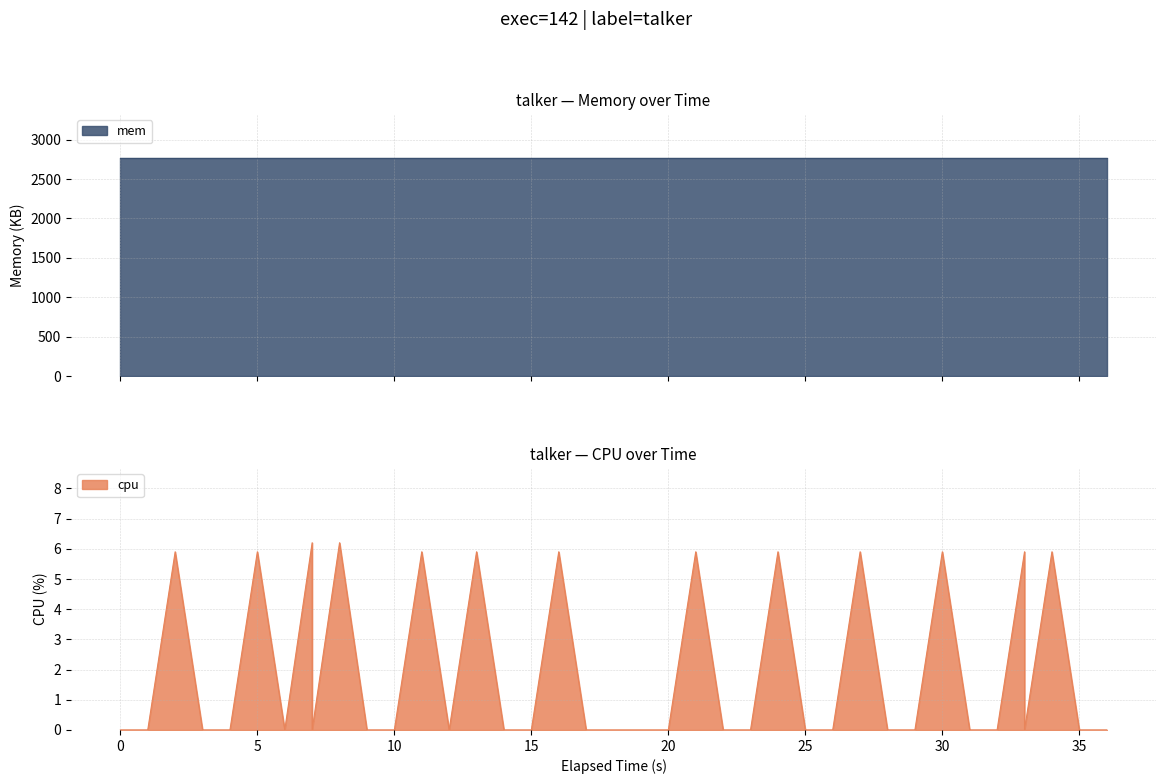

How many positive values are there?

13